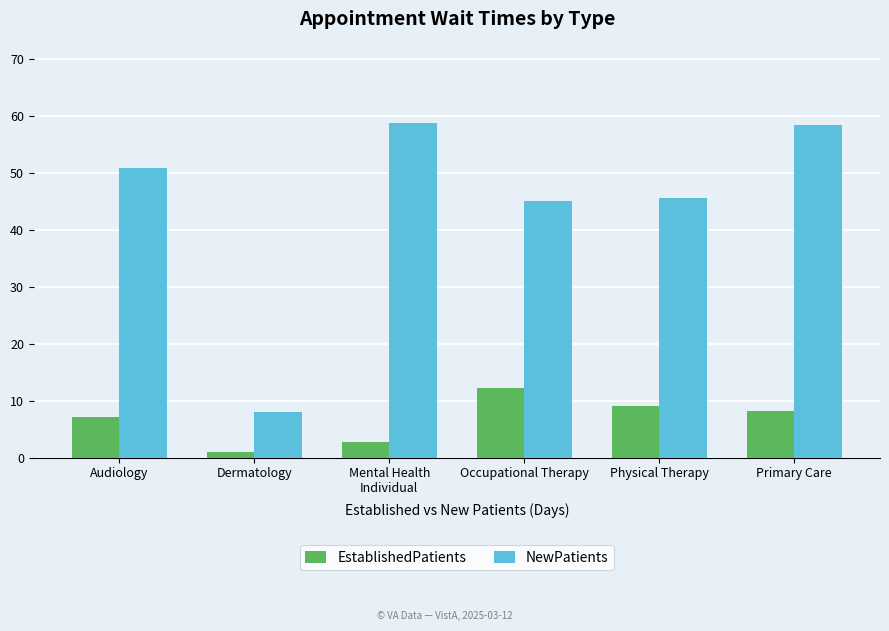

List the series in order of their peak value, lowest first.

EstablishedPatients, NewPatients